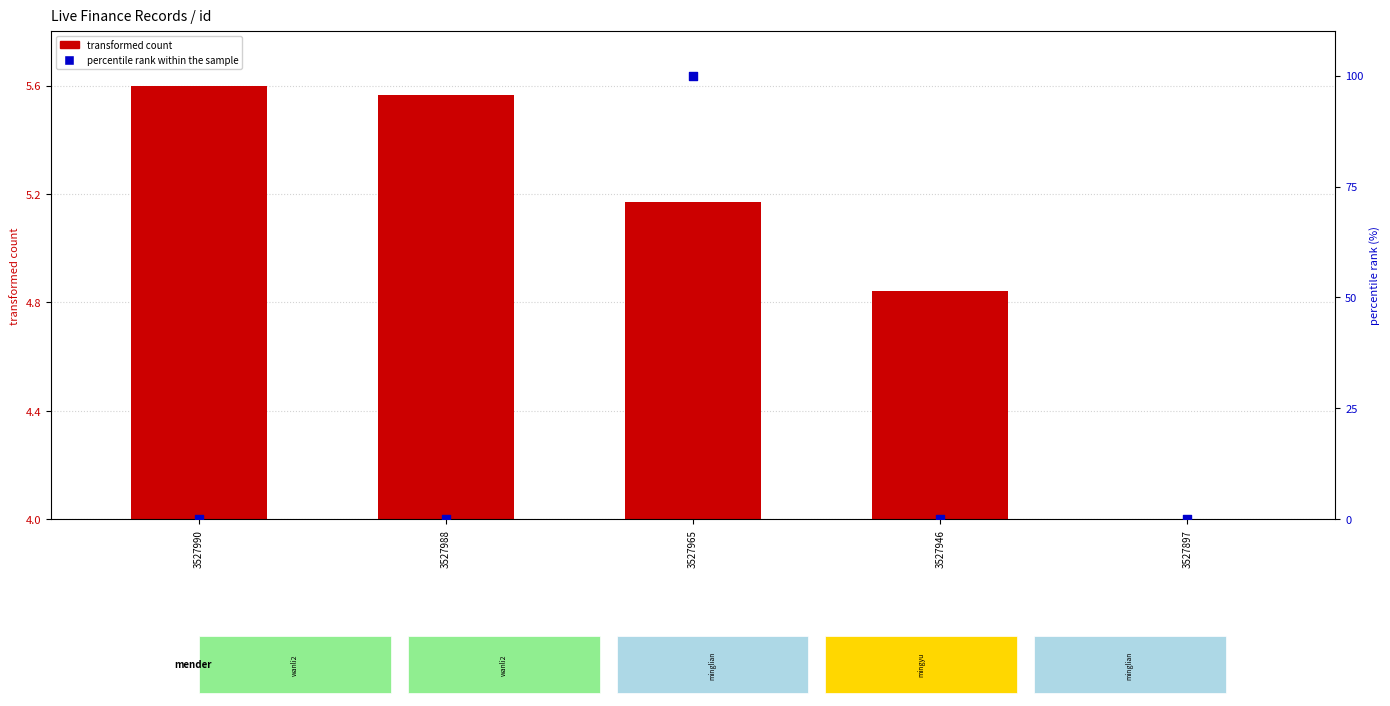

What are all the series names shown in the legend?

transformed count, percentile rank within the sample